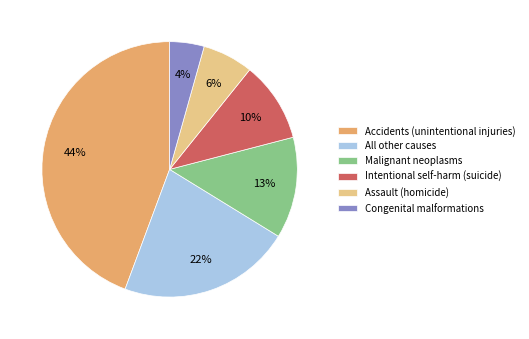

To the nearest percent, what is the average slice percentage?

17%